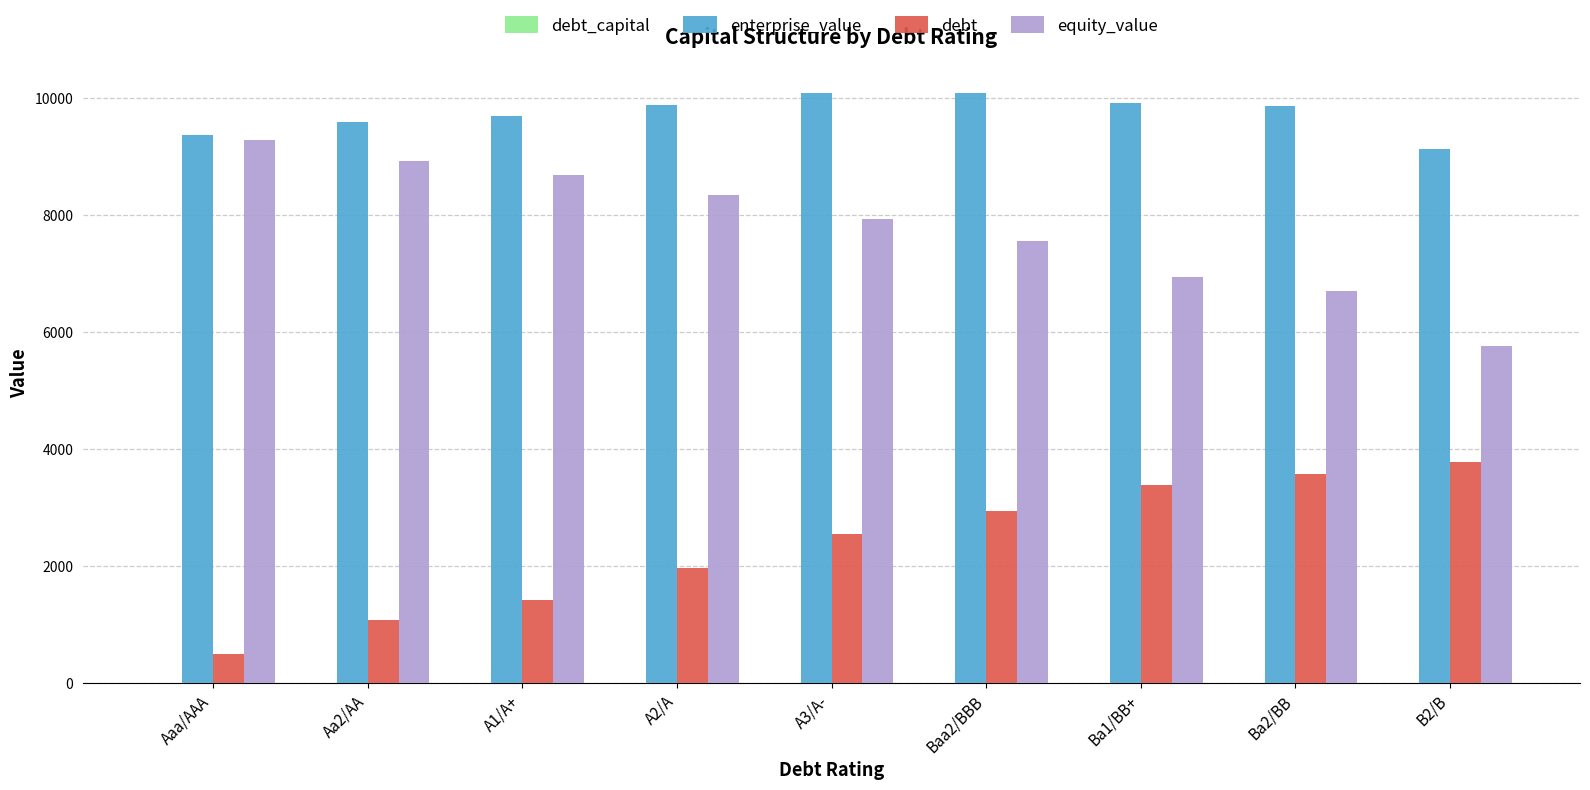

The value of enterprise_value at Aaa/AAA is 13211.6. True or false?

False